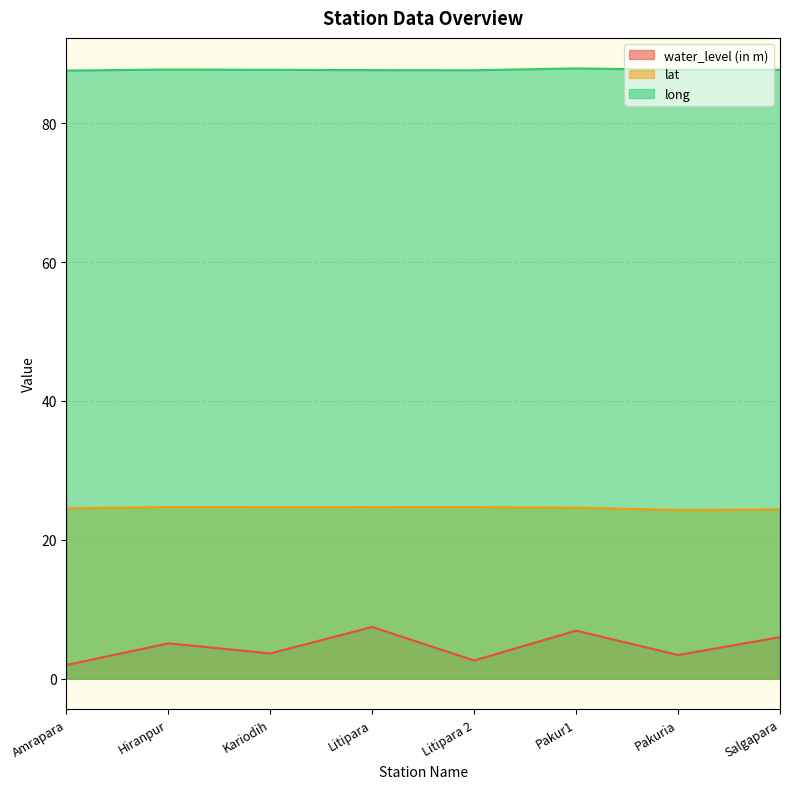

True or false: water_level (in m) has a value of 3.4 at Pakuria.

True